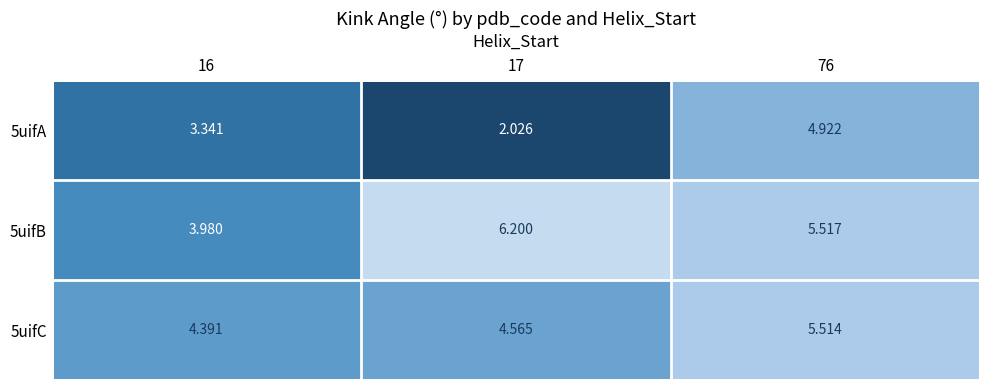

How many data points in 5uifA are less than 3?

1